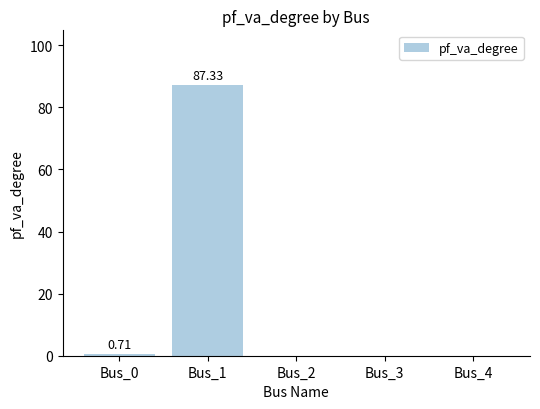

Which has a higher value, Bus_1 or Bus_3?

Bus_1